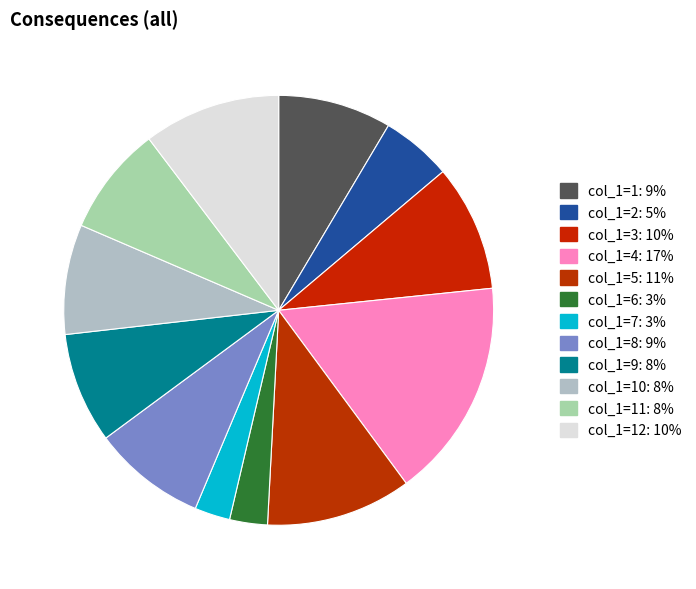

Count the number of slices in the pie.

12